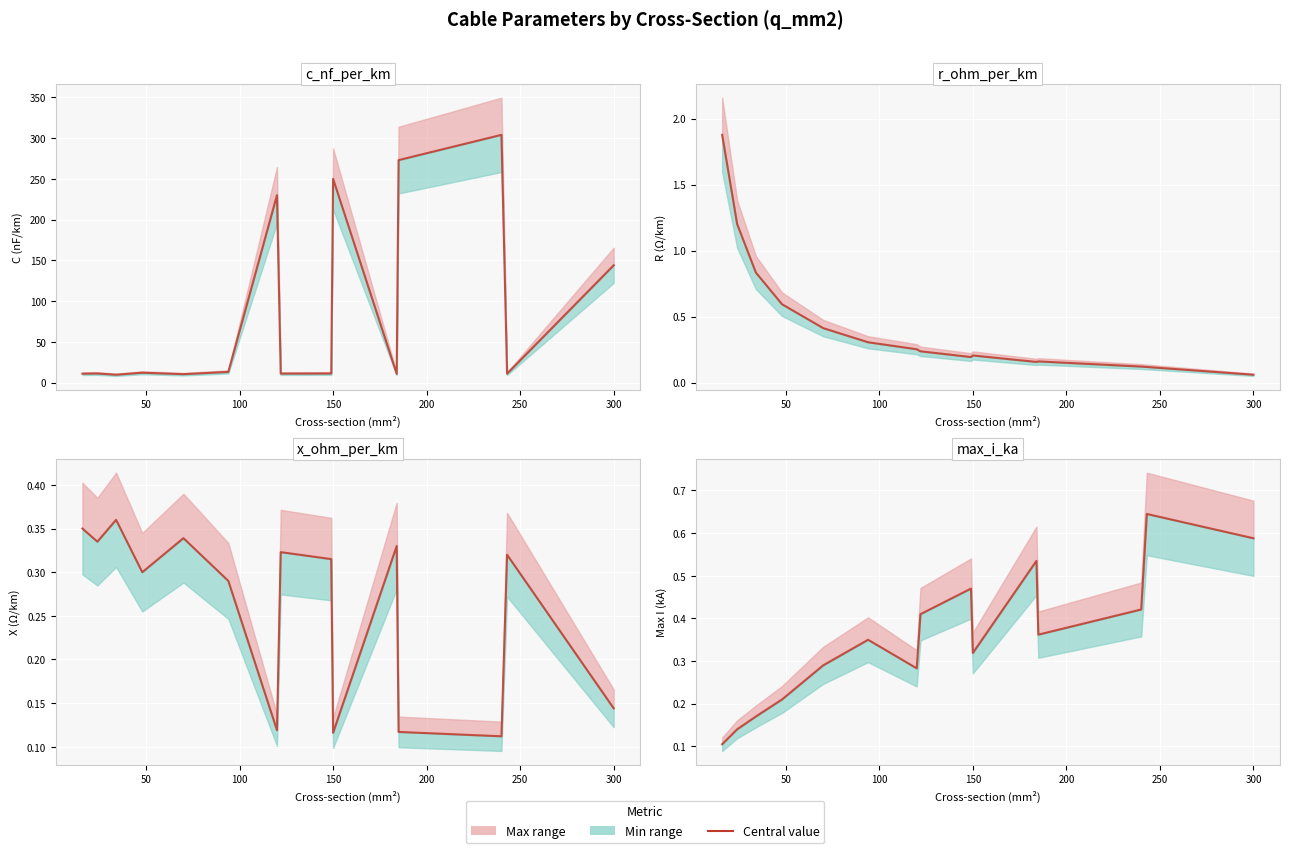

What is the difference between the maximum and minimum values in the max_i_ka series?

0.5